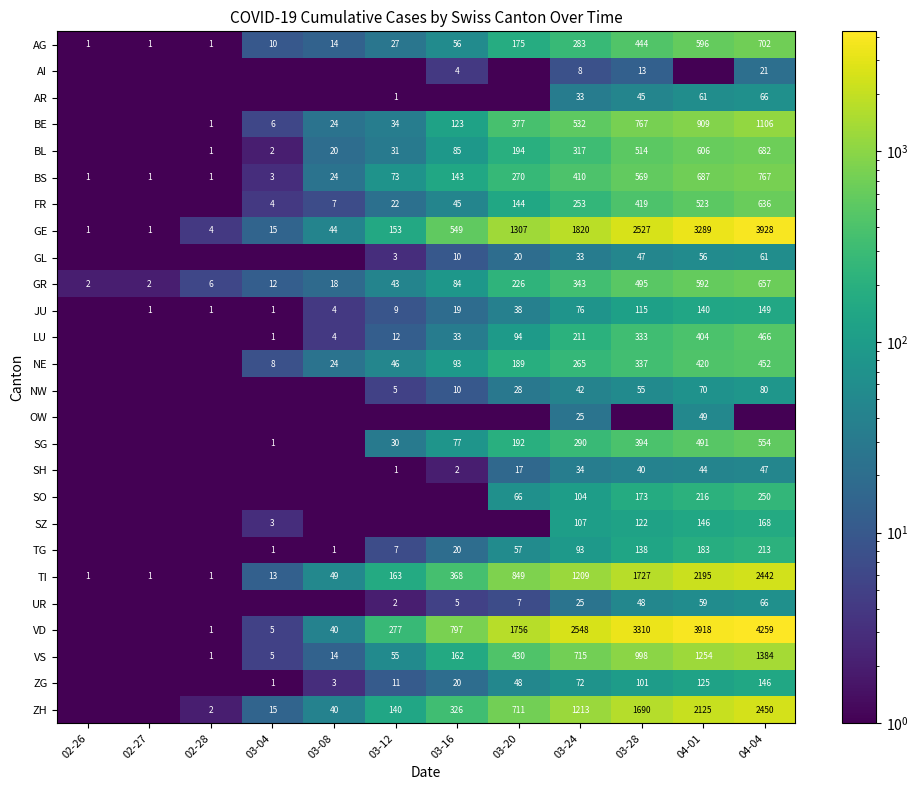

What value does the AR series have at 03-12?

1.0